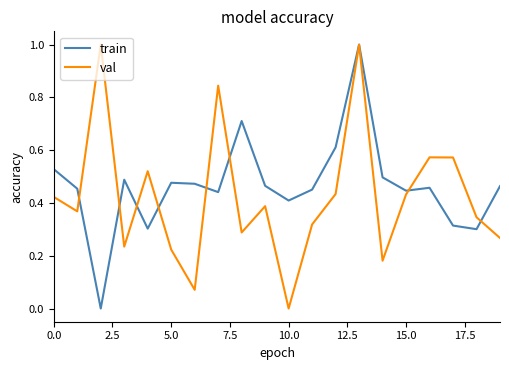

What is the maximum value shown in the chart?

1.0